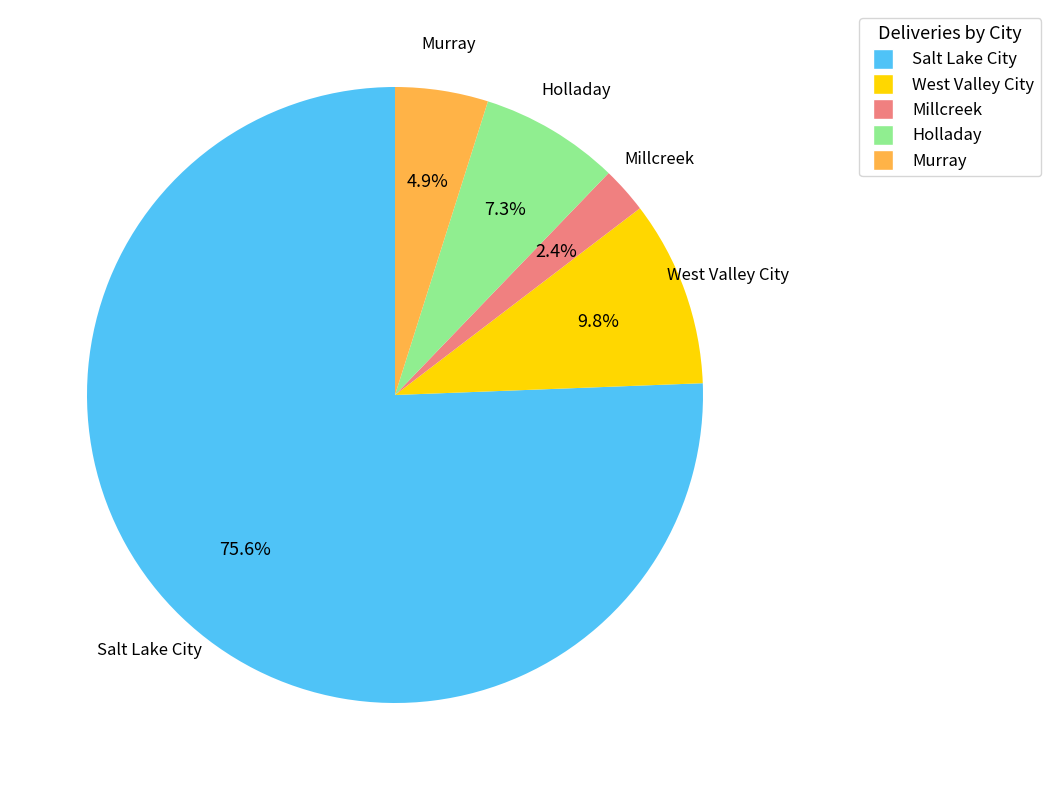

How many slices are in this pie chart?

5